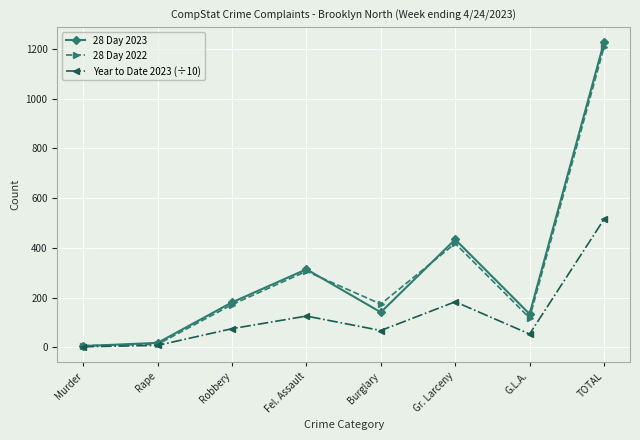

What is the value of the 28 Day 2023 point at the 6th from the left?

434.0